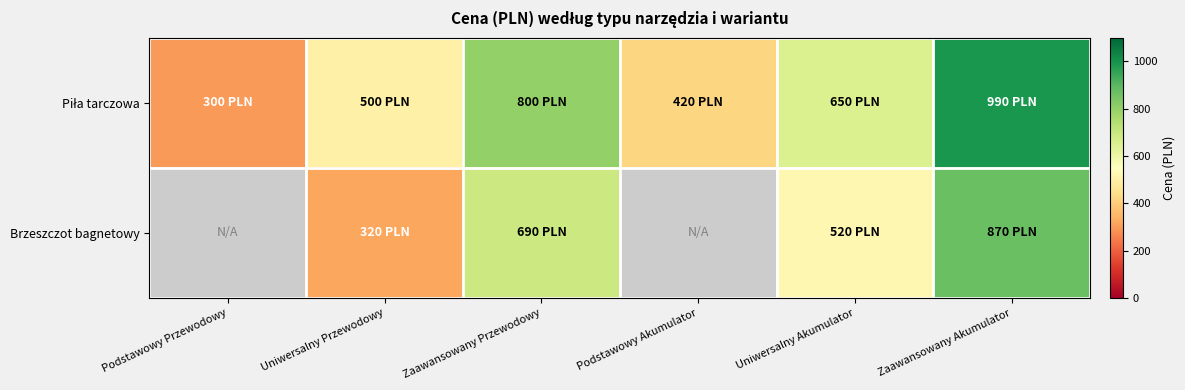

True or false: Piła tarczowa has a value of 300.0 at Podstawowy Przewodowy.

True